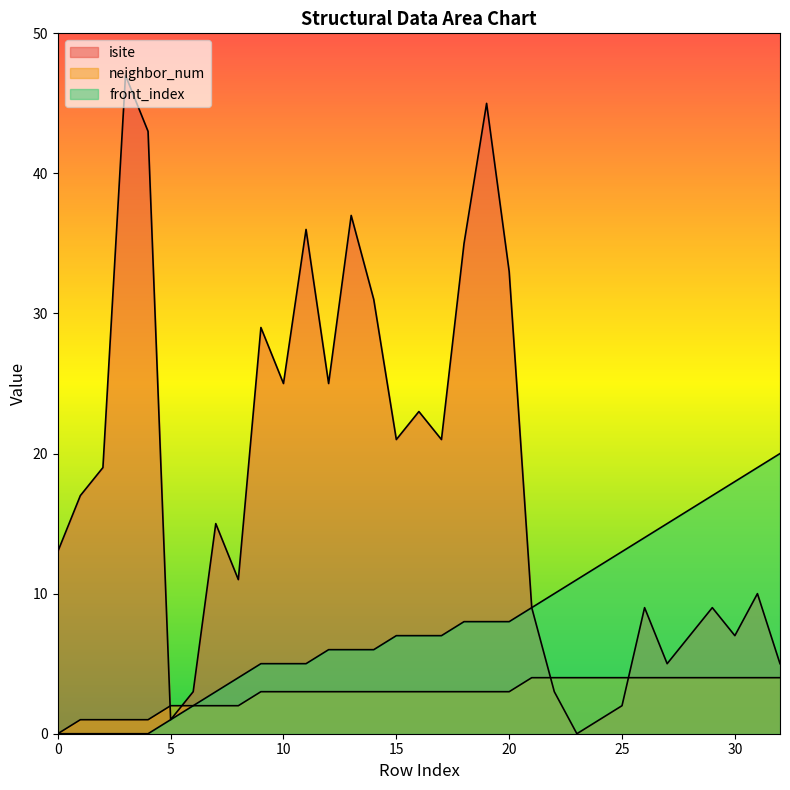

True or false: neighbor_num has a value of 3 at 14.

True